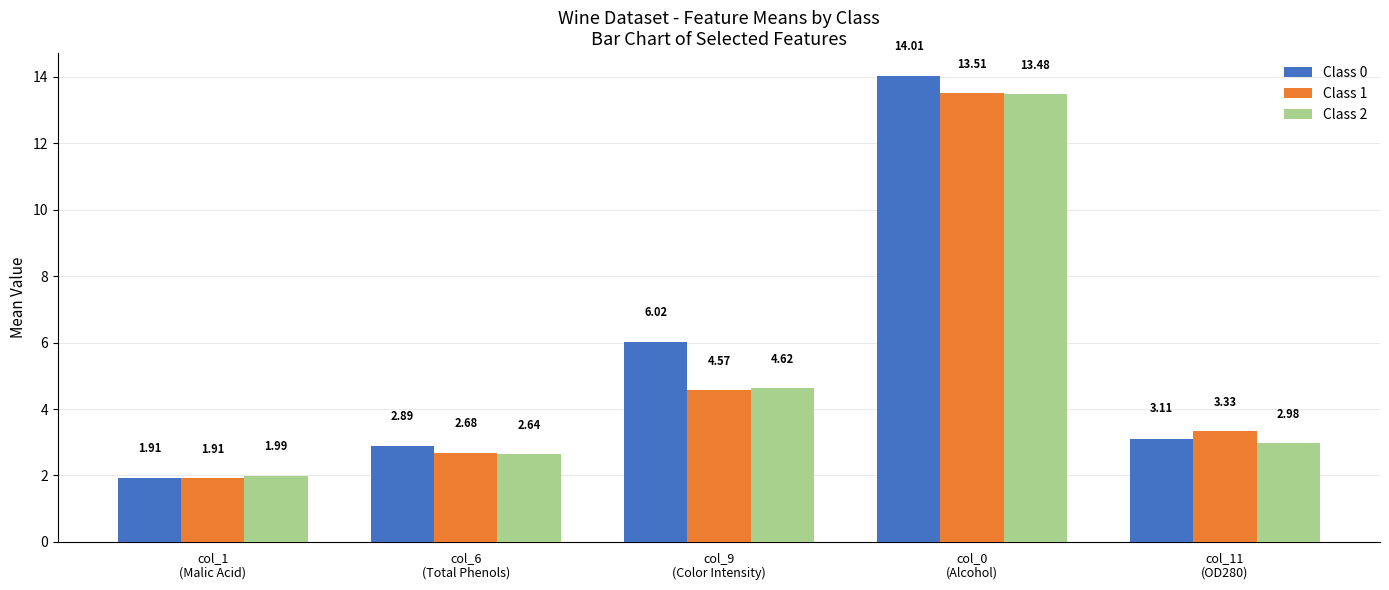

What position from the right is col_6
(Total Phenols)?

4